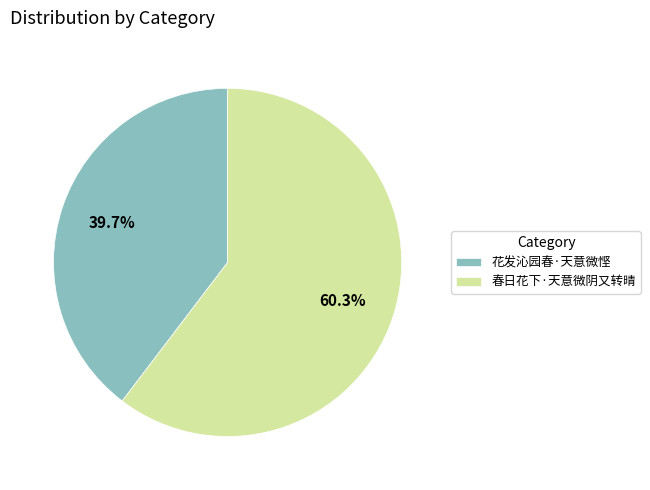

Count the number of slices in the pie.

2